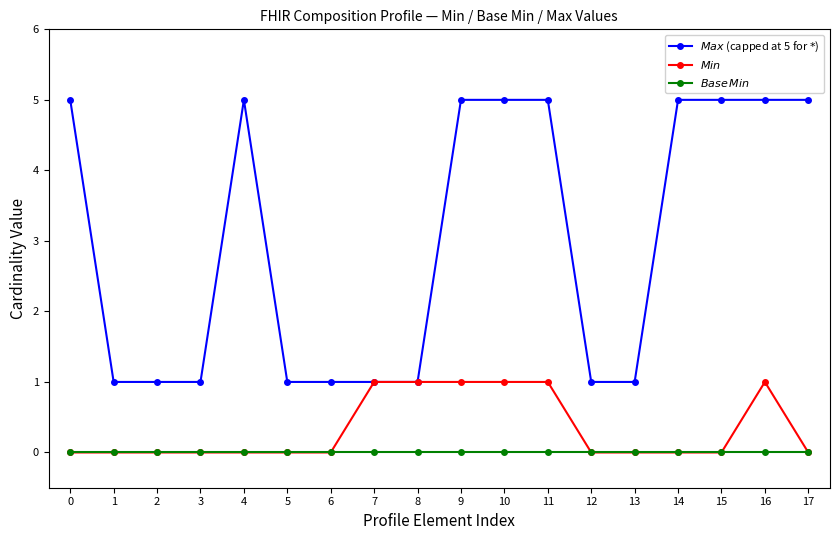

What is the difference between the second highest and minimum values in the $Max$ (capped at 5 for $*$) series?

4